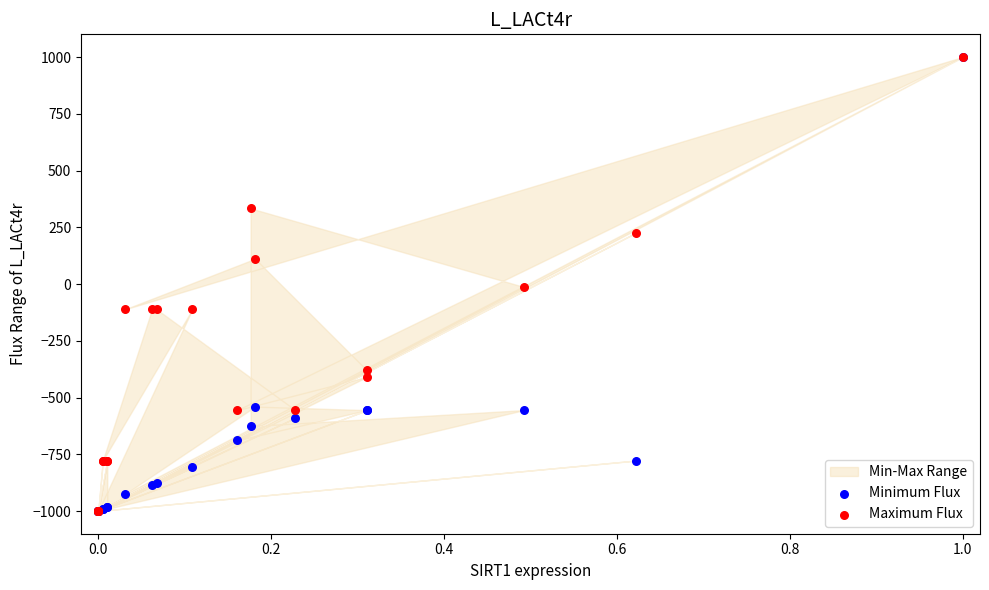

Which series reaches the maximum Y coordinate?

Minimum Flux